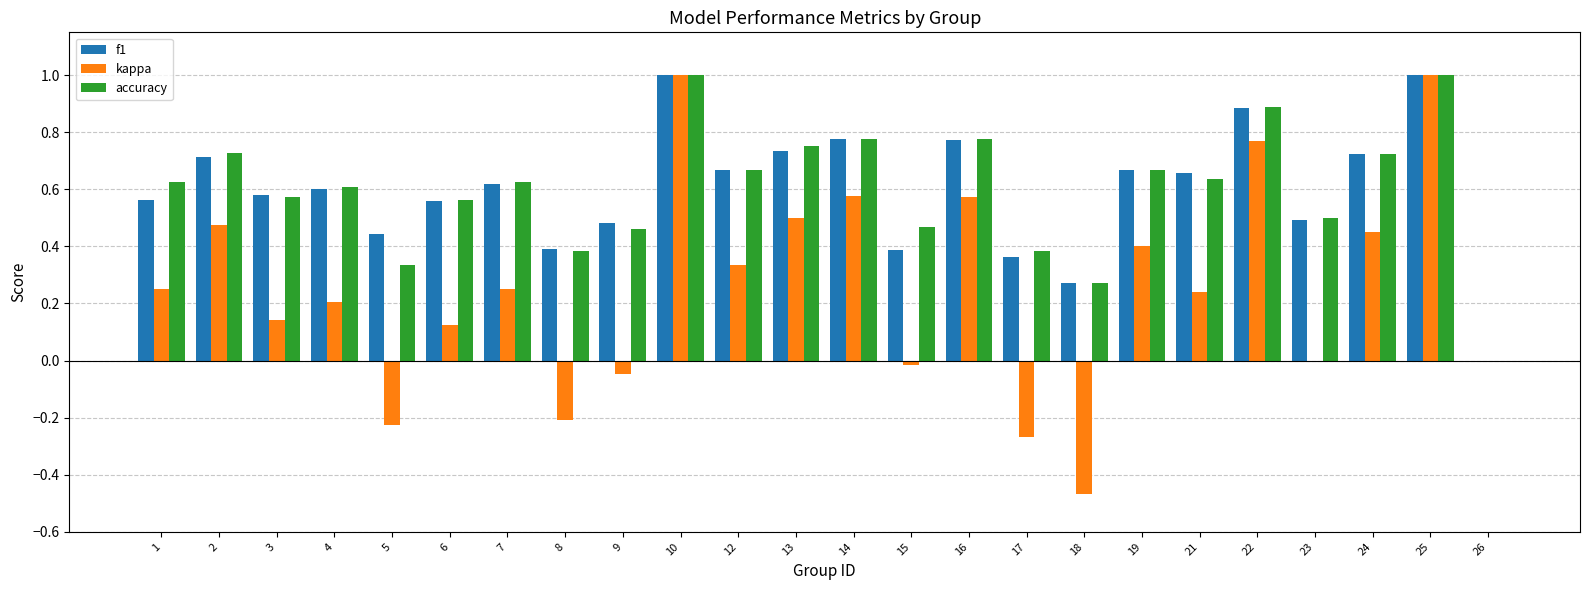

What is the greatest value displayed?

1.0